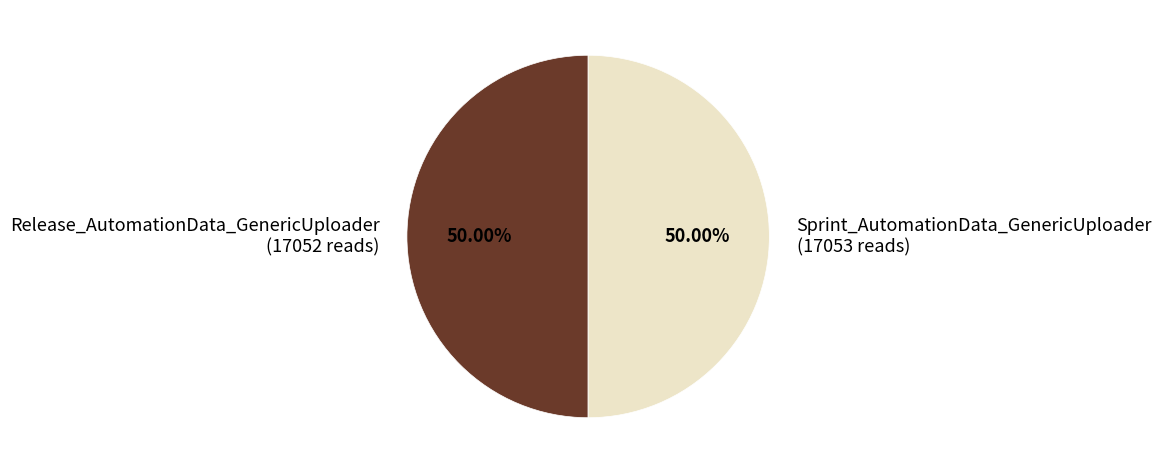

To the nearest percent, what is the average slice percentage?

50%